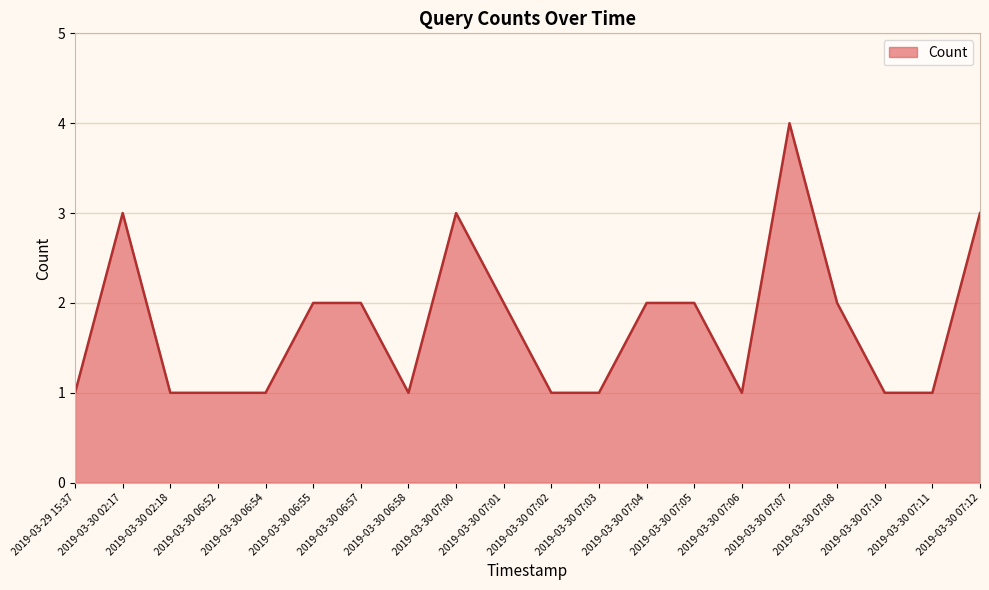

What is the ratio of the value at 2019-03-30 02:17 to the value at 2019-03-30 07:03?

3.0